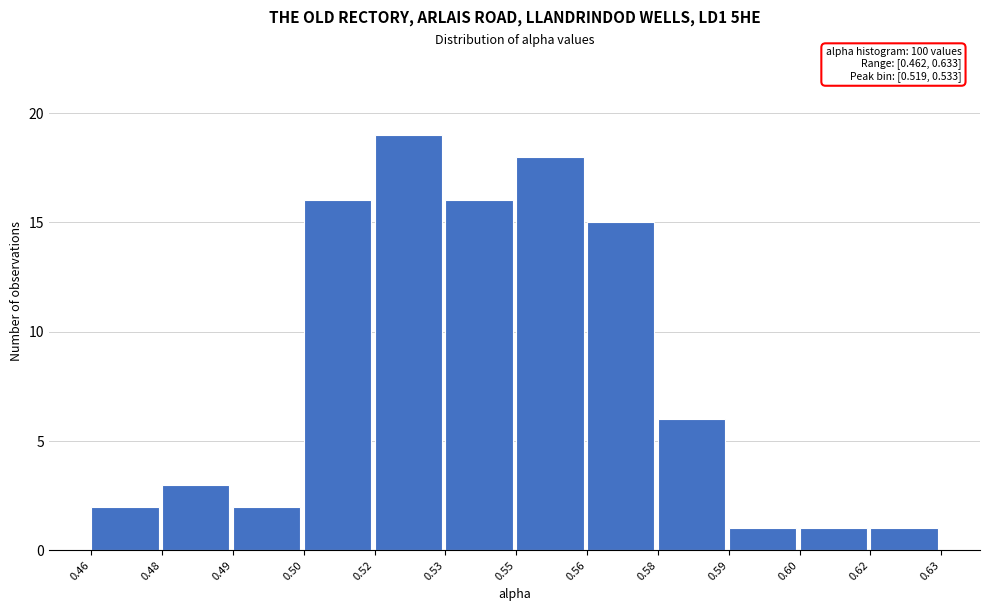

Reading left to right, extract all data points from this chart.

2	3	2	16	19	16	18	15	6	1	1	1